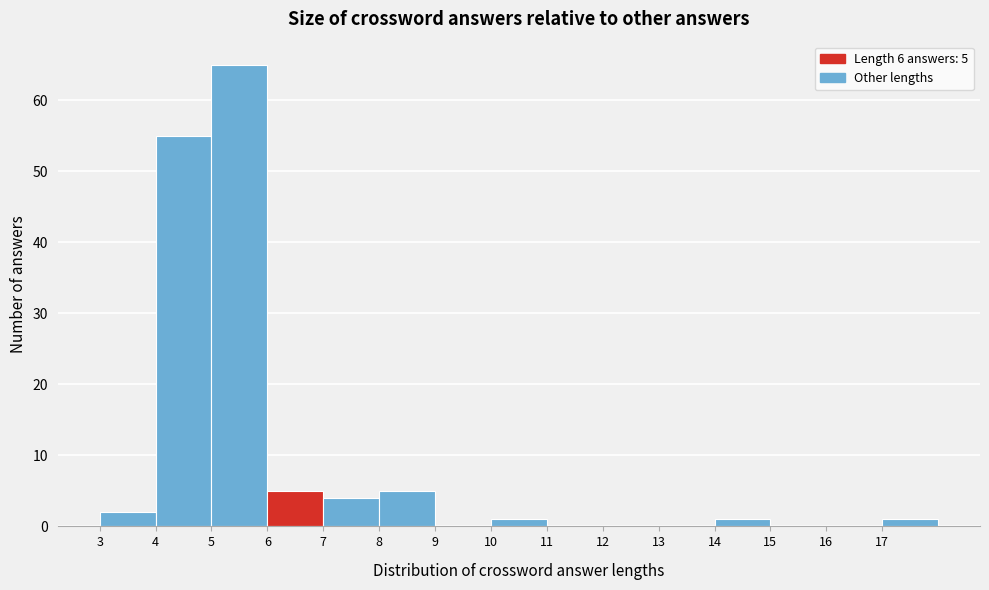

Over which range of the x-axis is the bar tallest?

5 to 6